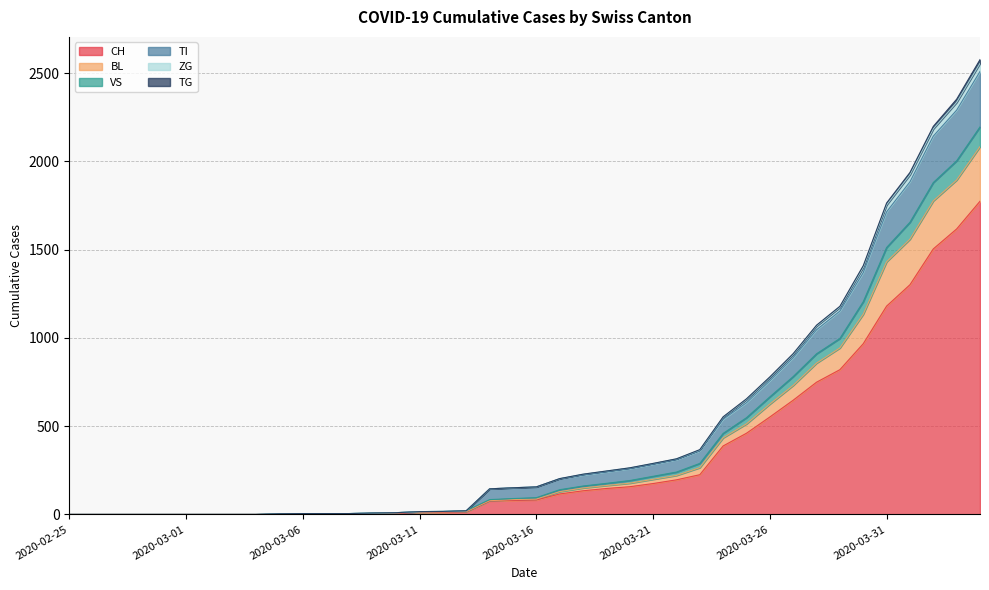

True or false: VS and CH cross at least once.

False